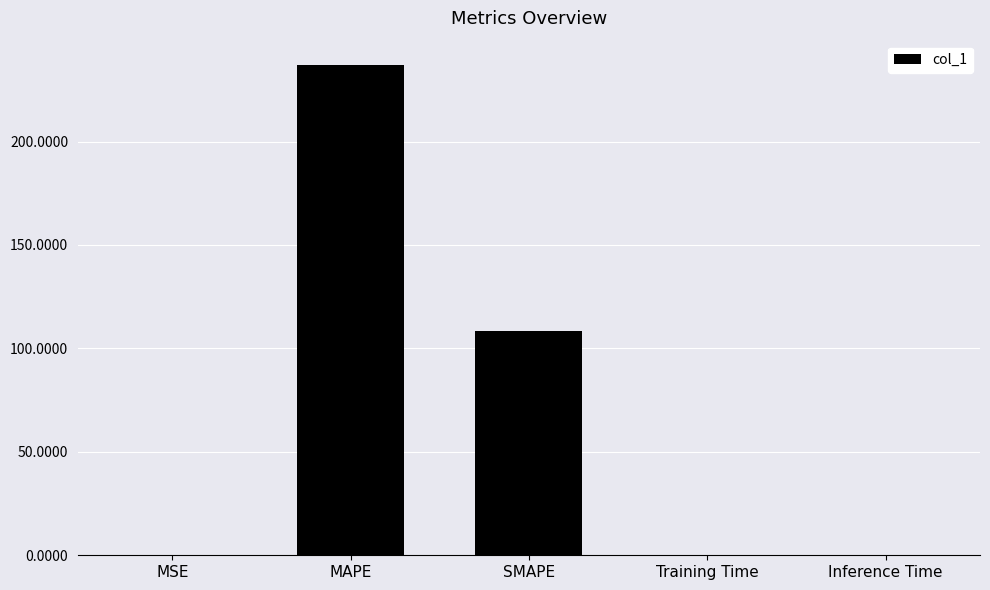

What value does the data have at MAPE?

236.9